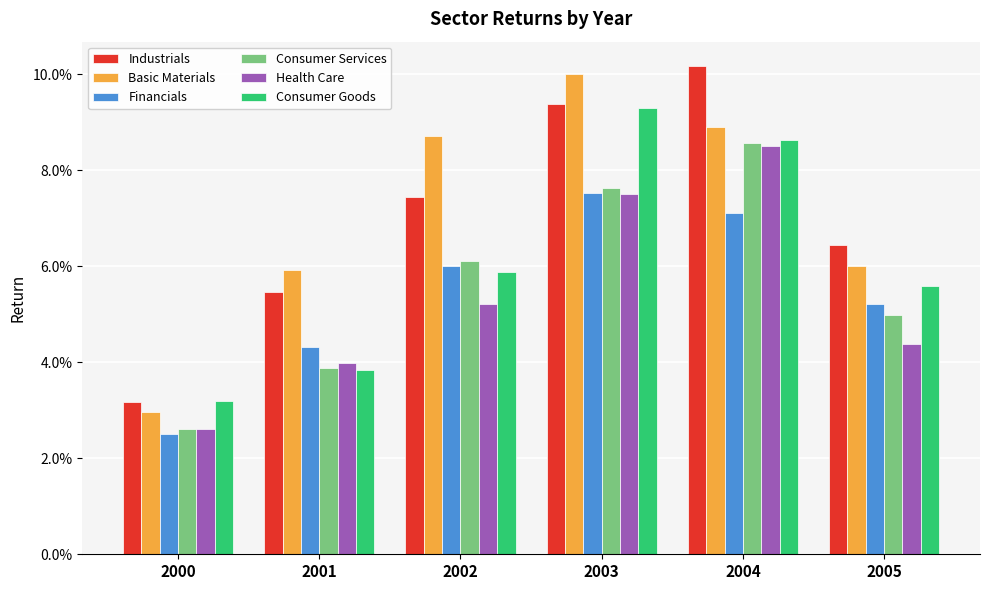

The value of Industrials at 2004 is 0.1. True or false?

True